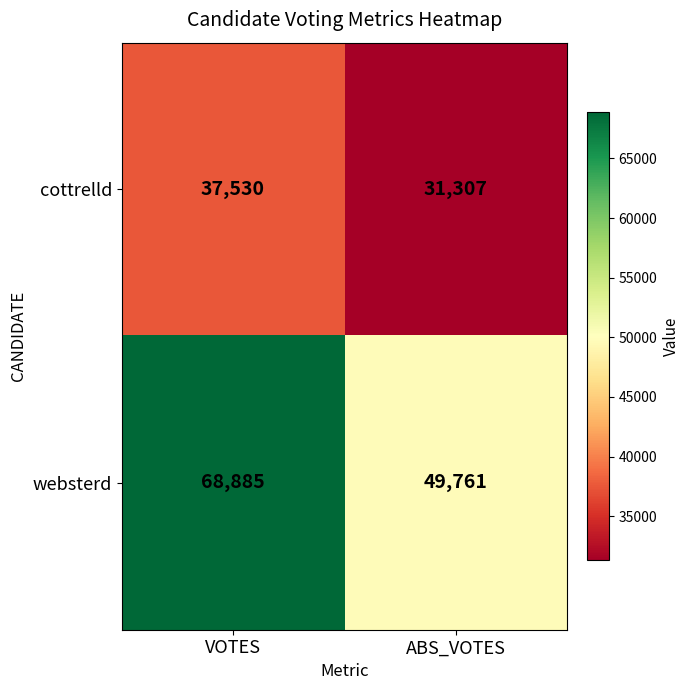

Which series has the largest total across all categories?

websterd